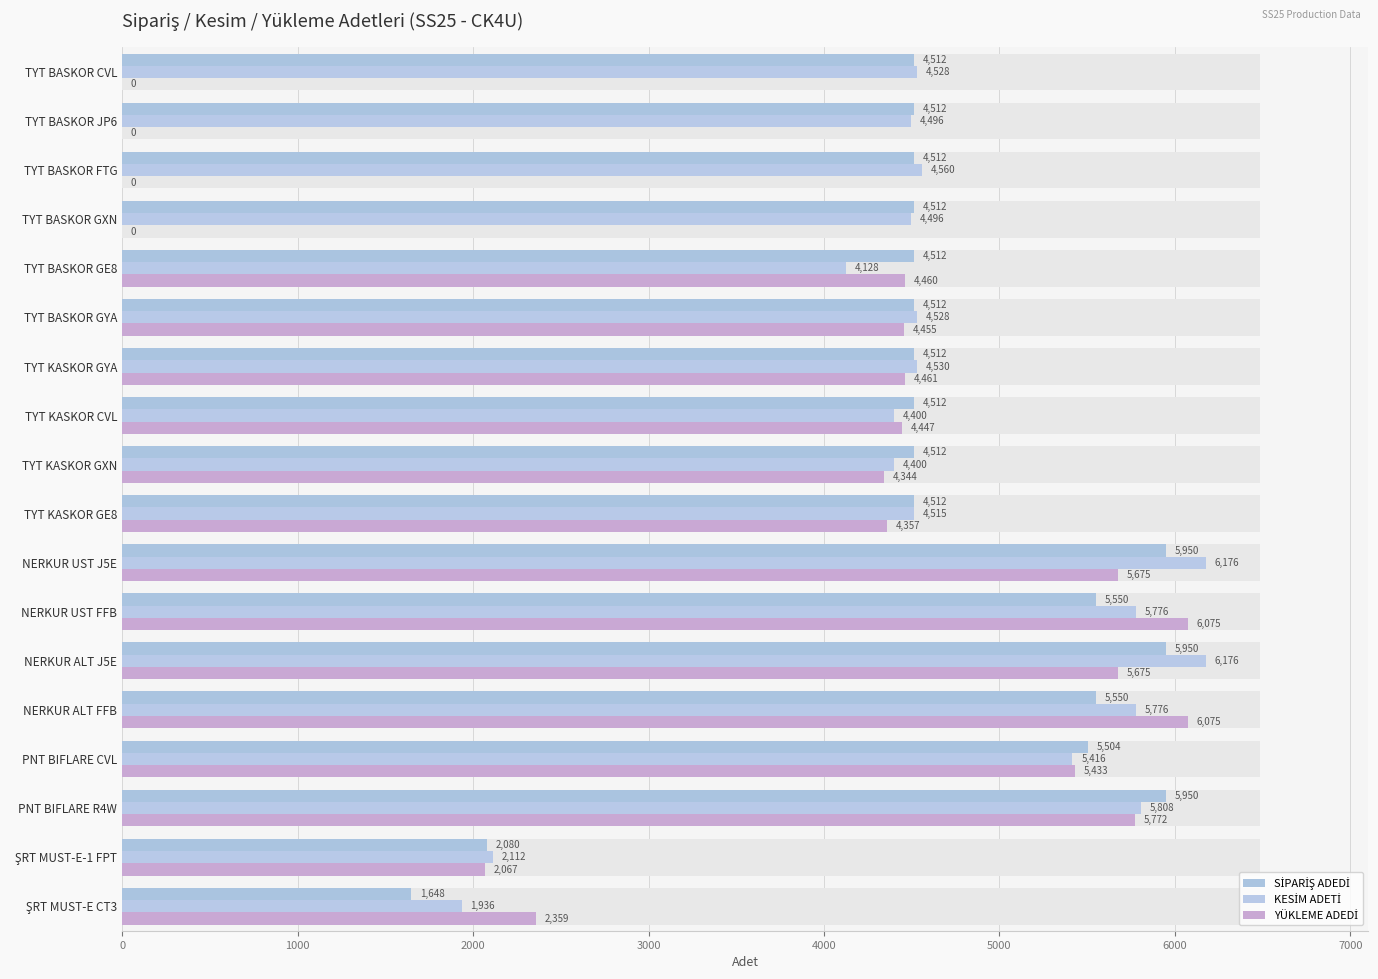

The value of SİPARİŞ ADEDİ at TYT BASKOR GXN is 6027. True or false?

False